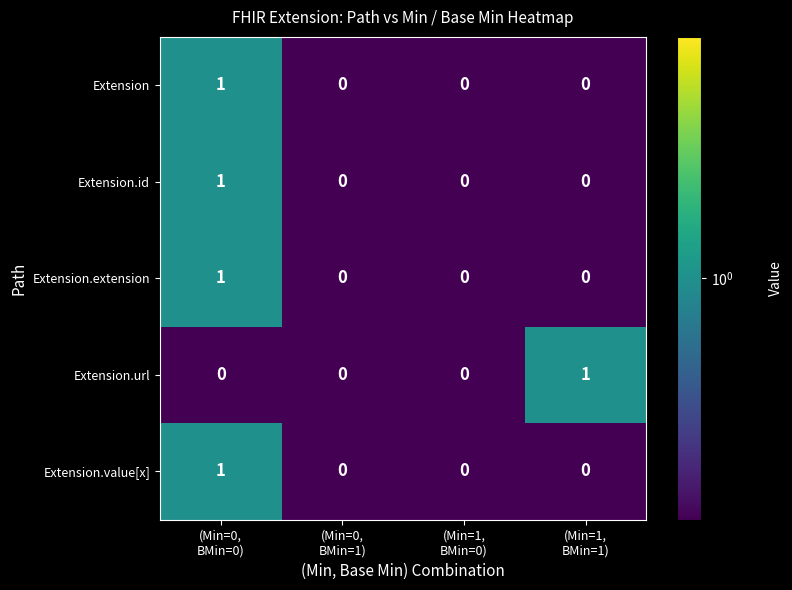

Reading left to right, transcribe all the data shown in this chart.

Extension: 1	0	0	0
Extension.id: 1	0	0	0
Extension.extension: 1	0	0	0
Extension.url: 0	0	0	1
Extension.value[x]: 1	0	0	0